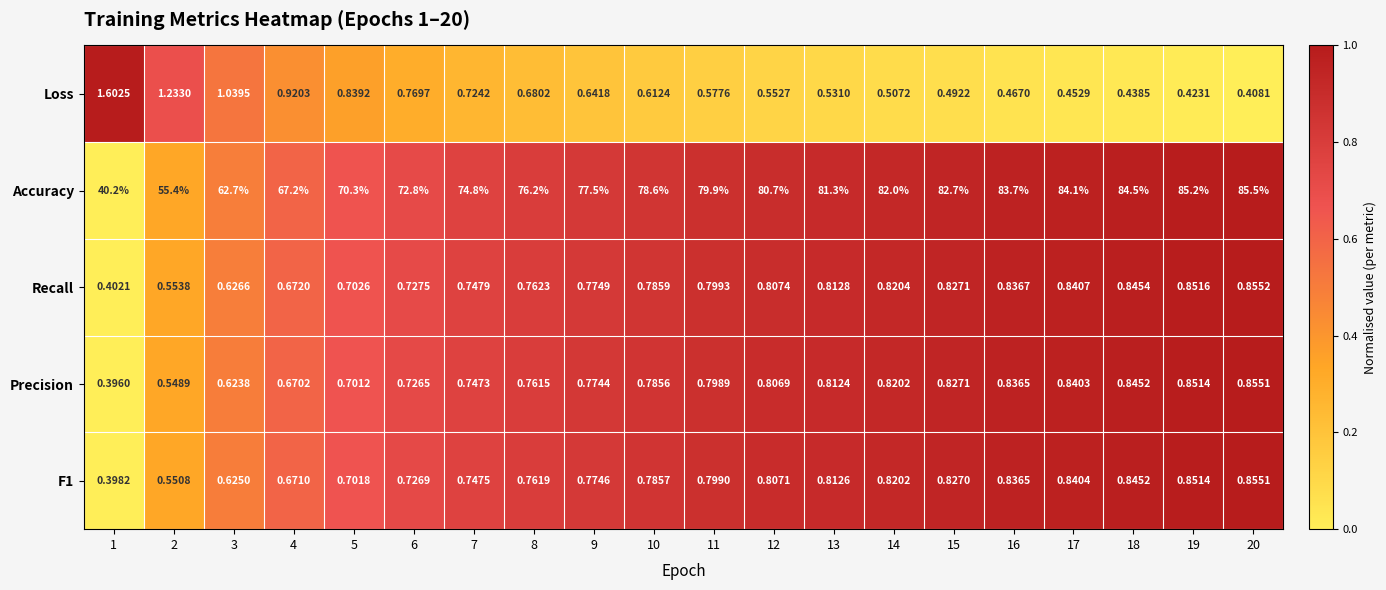

Which series has the largest range (max minus min)?

Accuracy